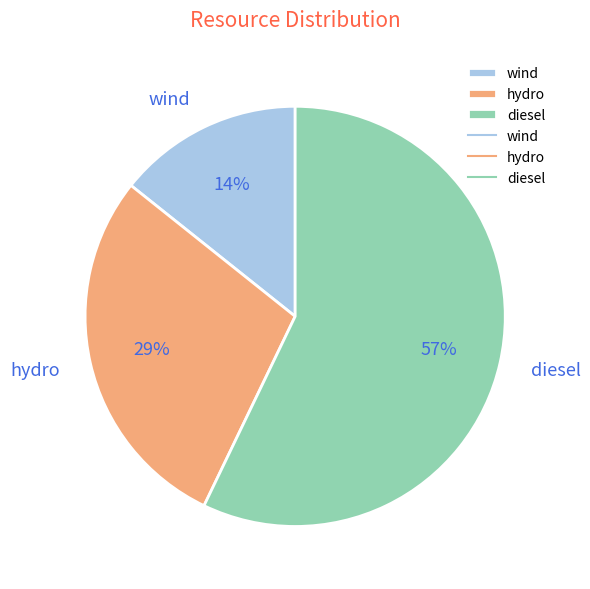

Between diesel and wind, which is larger?

diesel